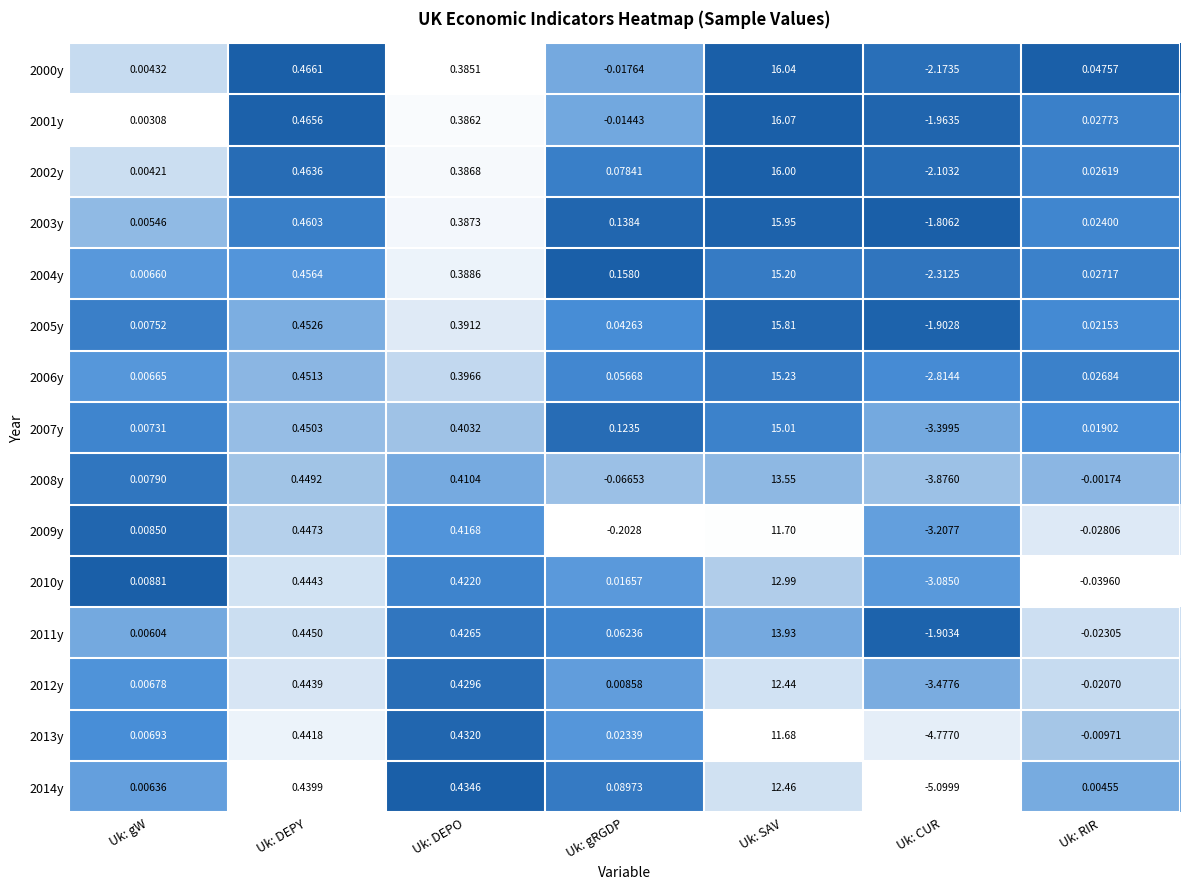

What is the total value across all series at Uk: DEPO?

6.1